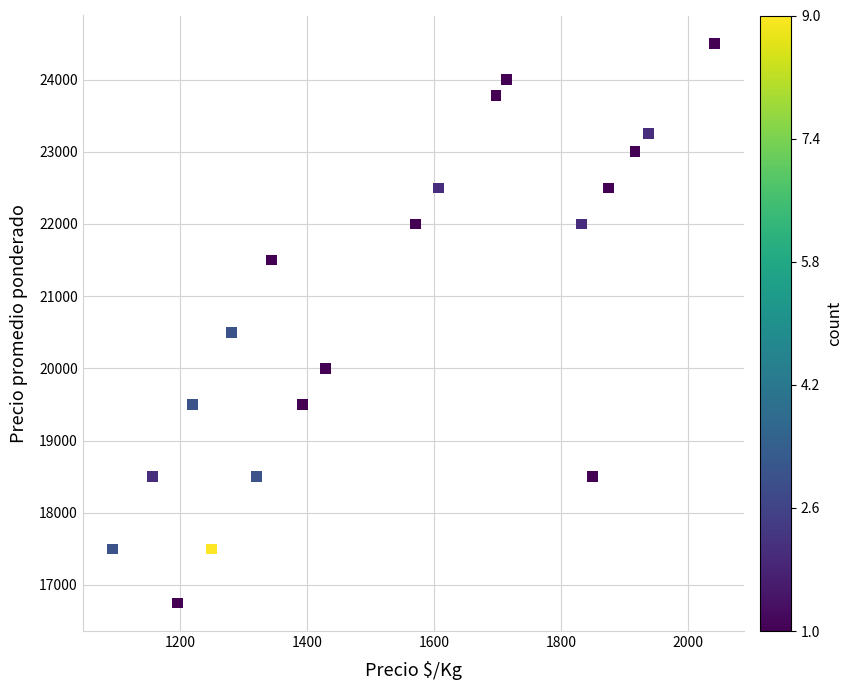

What is the range of X values (max minus min)?

948